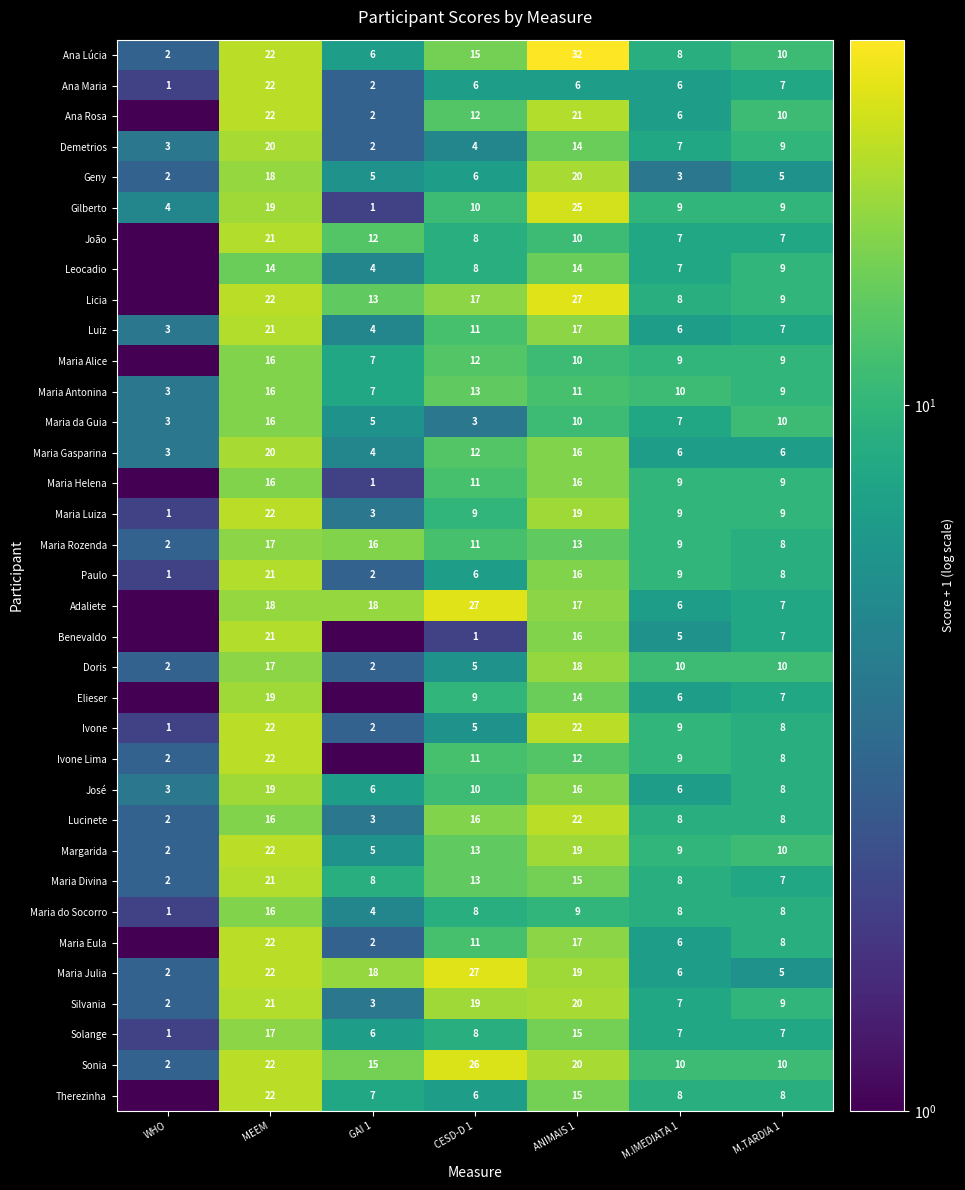

What is the spread (max minus min) of values at M.TARDIA 1?

5